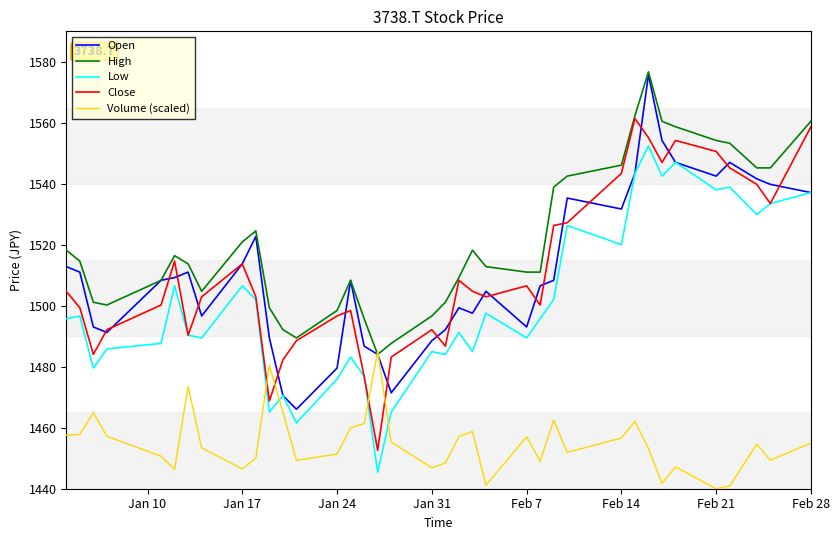

True or false: Low and High cross at least once.

False